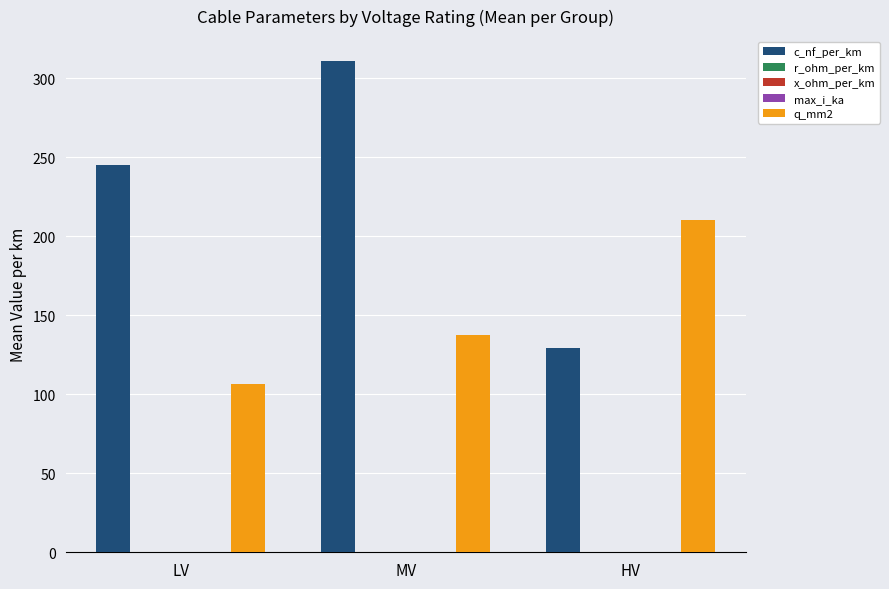

True or false: q_mm2 has a value of 84.1 at HV.

False